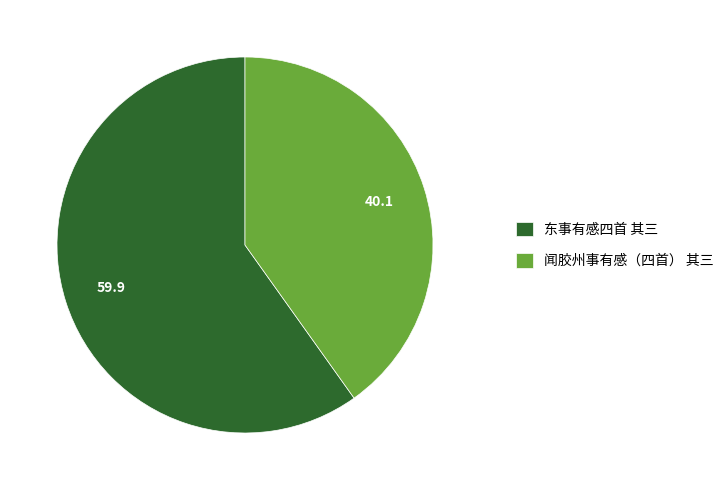

Do 东事有感四首 其三 and 闻胶州事有感（四首） 其三 together represent more than half of the pie?

Yes